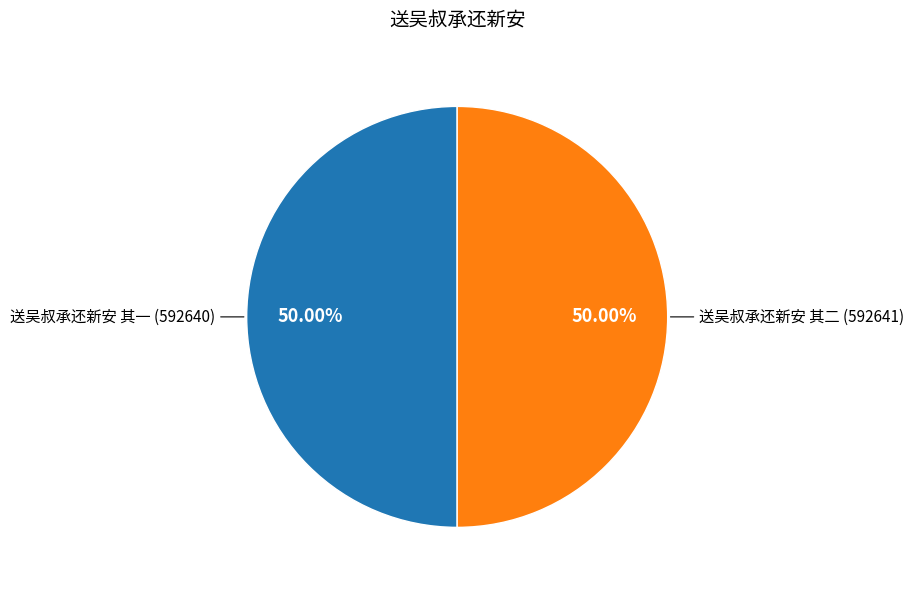

Approximately how many times larger is the value at 送吴叔承还新安 其二 compared to 送吴叔承还新安 其一?

1.0